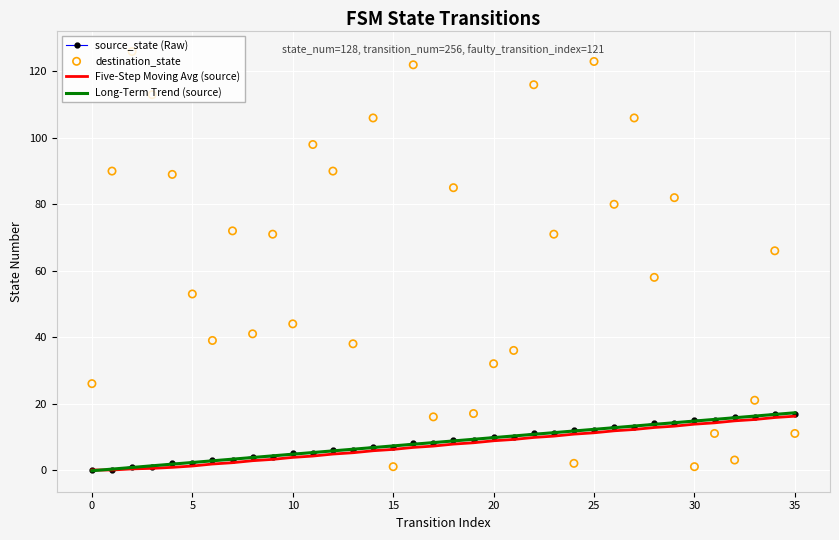

Which series contains the highest Y value?

destination_state